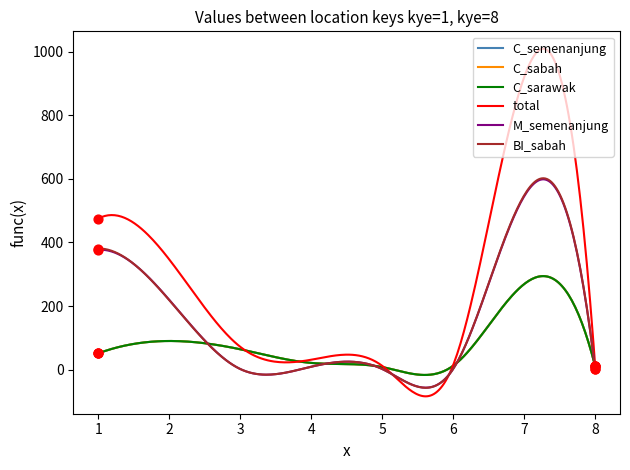

Is this an area chart (filled region under the line)?

No